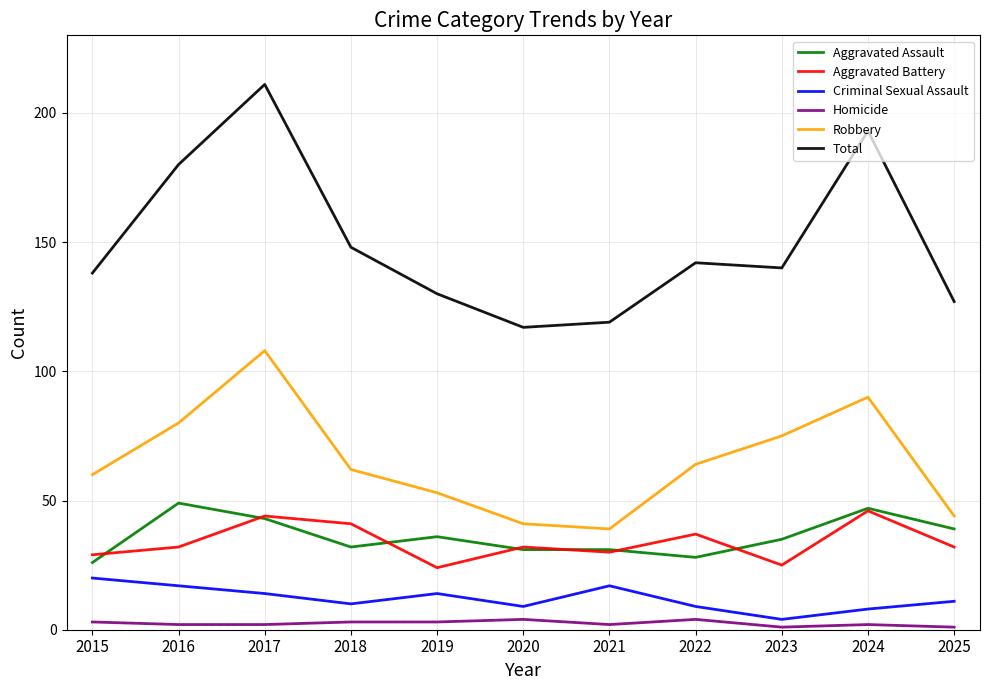

Which series has the largest total across all categories?

Total